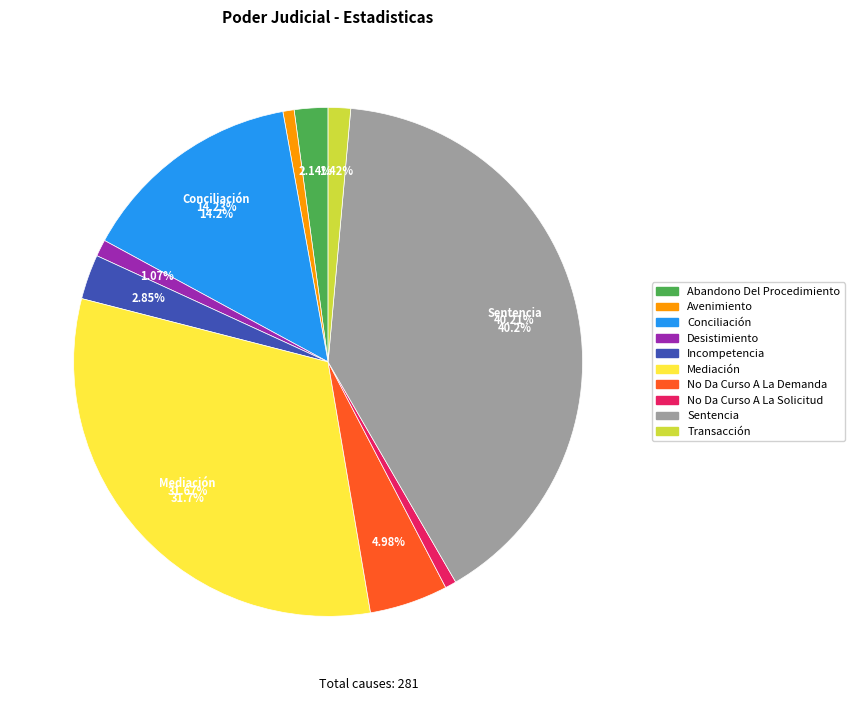

Rank the categories by value from highest to lowest.

Sentencia, Mediación, Conciliación, No Da Curso A La Demanda, Incompetencia, Abandono Del Procedimiento, Transacción, Desistimiento, Avenimiento, No Da Curso A La Solicitud